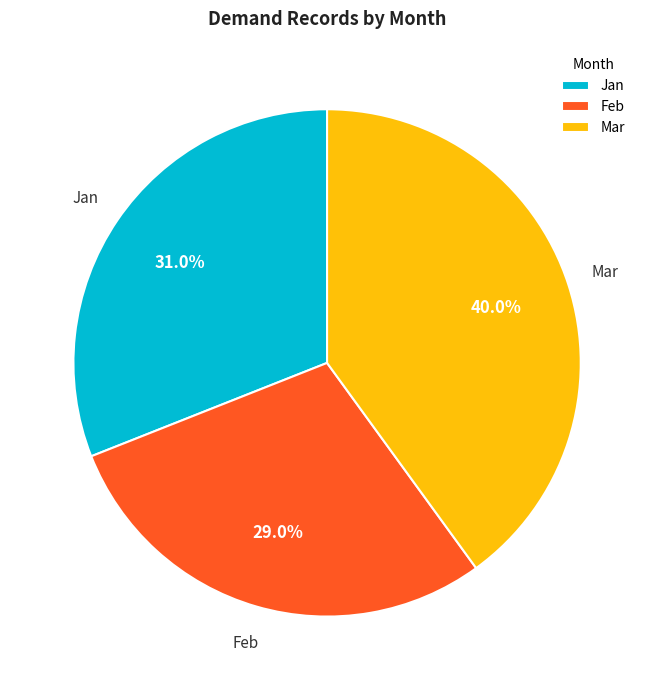

Which category has the biggest portion of the pie?

Mar